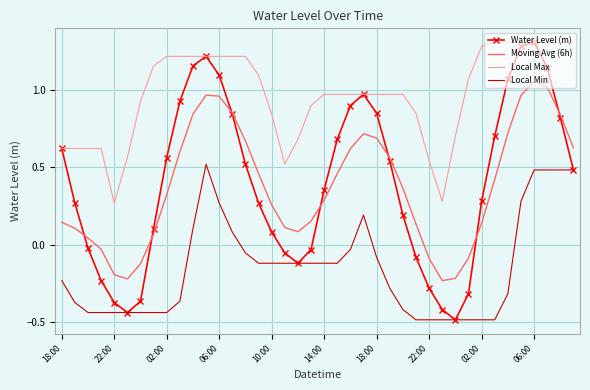

True or false: Moving Avg (6h) and Local Max intersect in this chart.

False